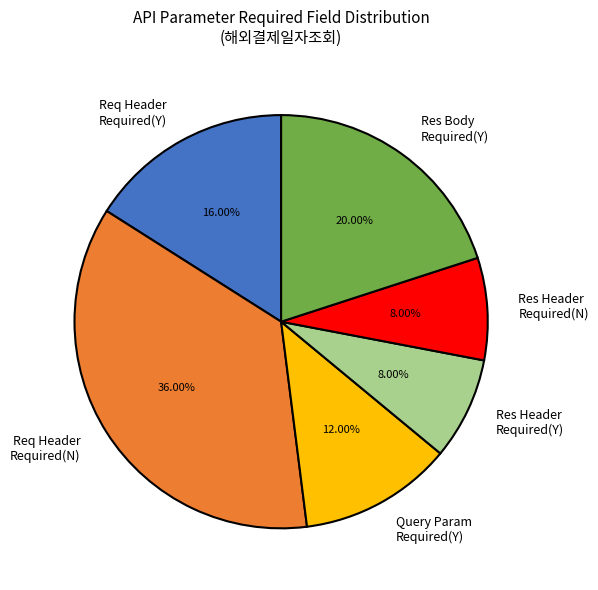

Is there a majority slice in this chart?

No